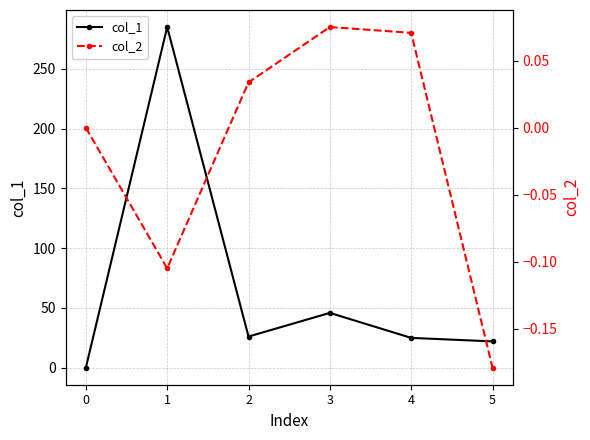

What is the sum of the col_1 values at 1 and 5?

307.0